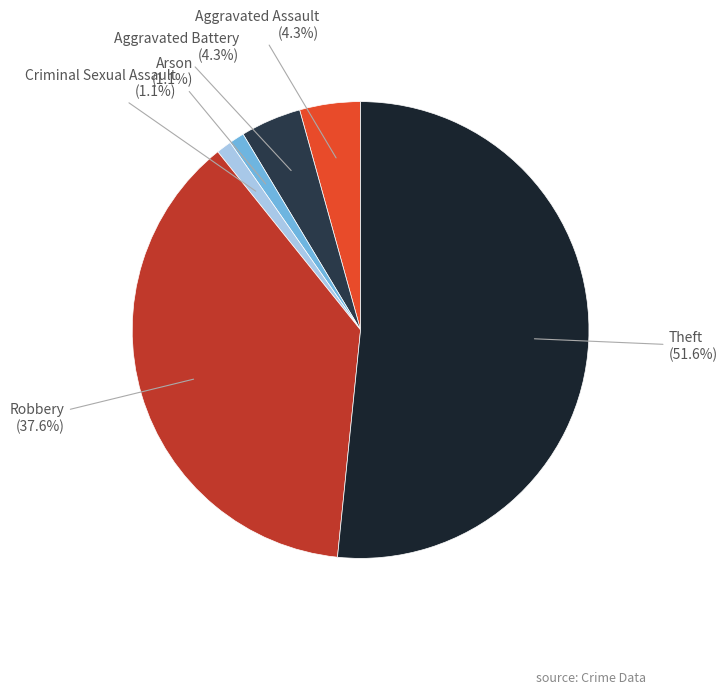

Which category has the biggest portion of the pie?

Theft